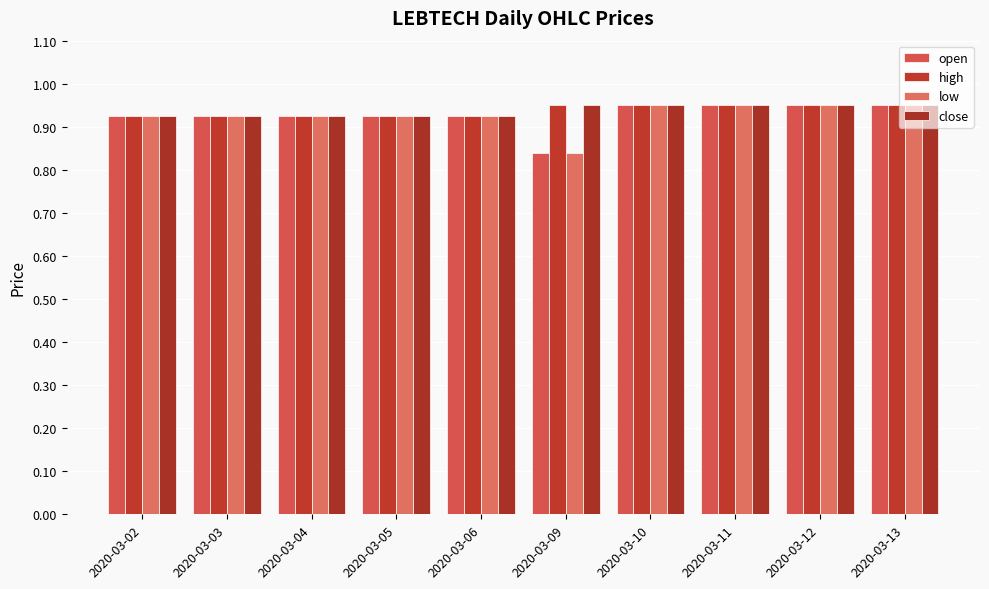

The open series shows 0.9 at 2020-03-10. True or false?

True